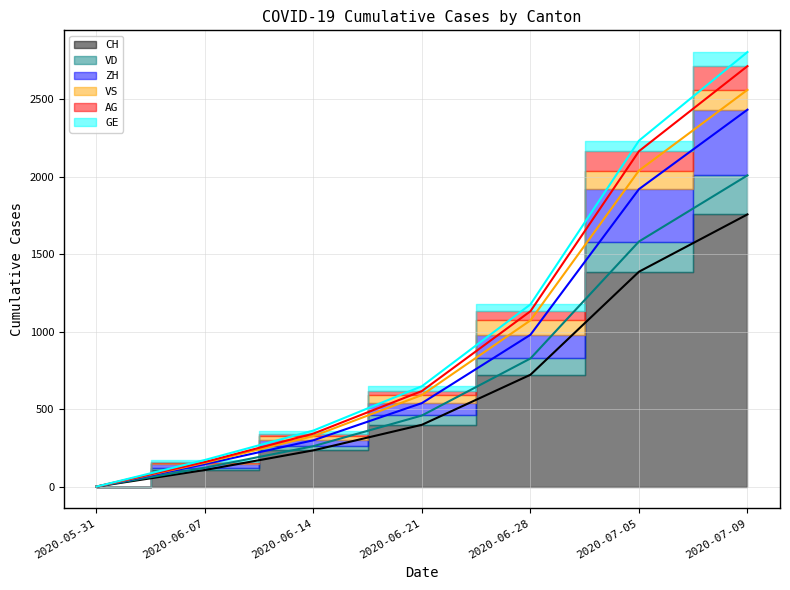

What is the difference between the ZH values at 2020-06-14 and 2020-05-31?

299